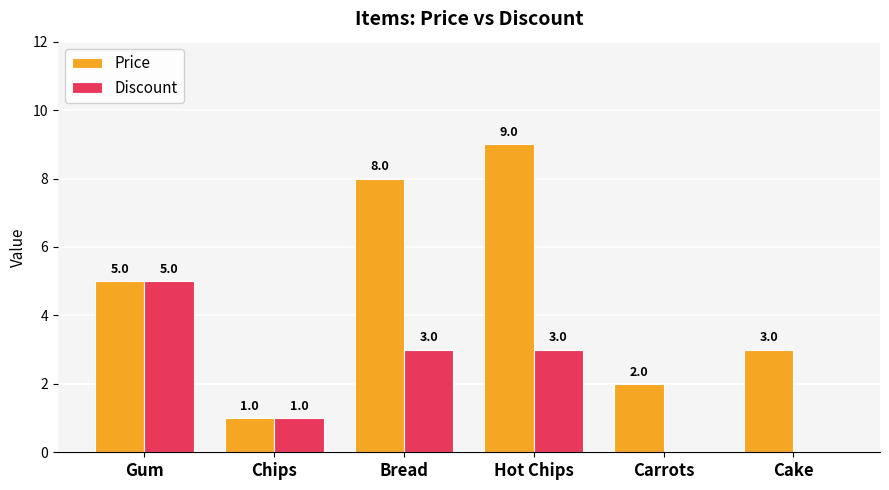

What is the sum of the Price values at Bread and Carrots?

10